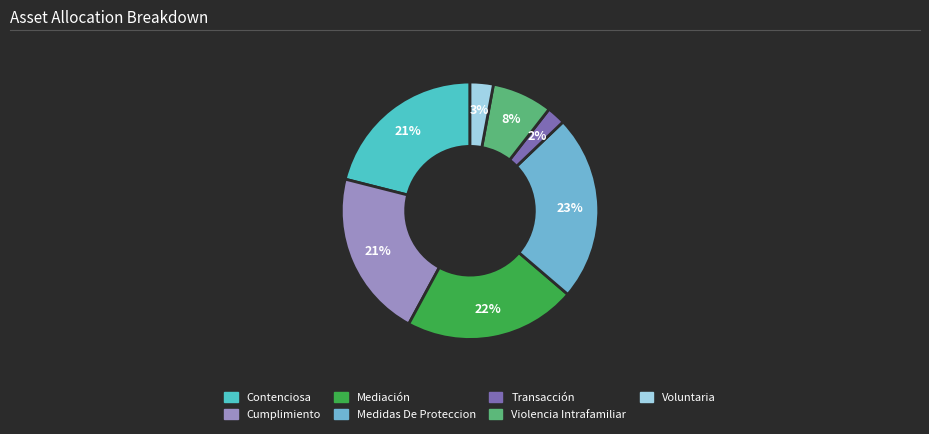

Do Transacción and Cumplimiento together represent more than half of the pie?

No